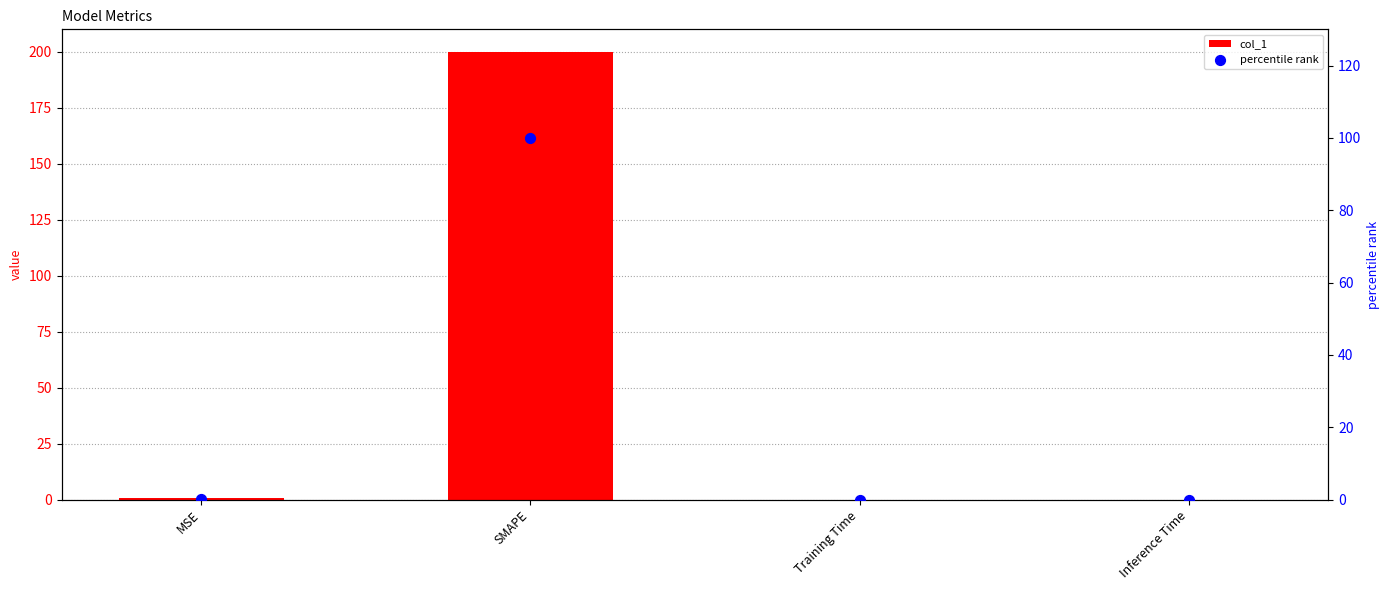

At which category is the sum across all series the highest?

SMAPE